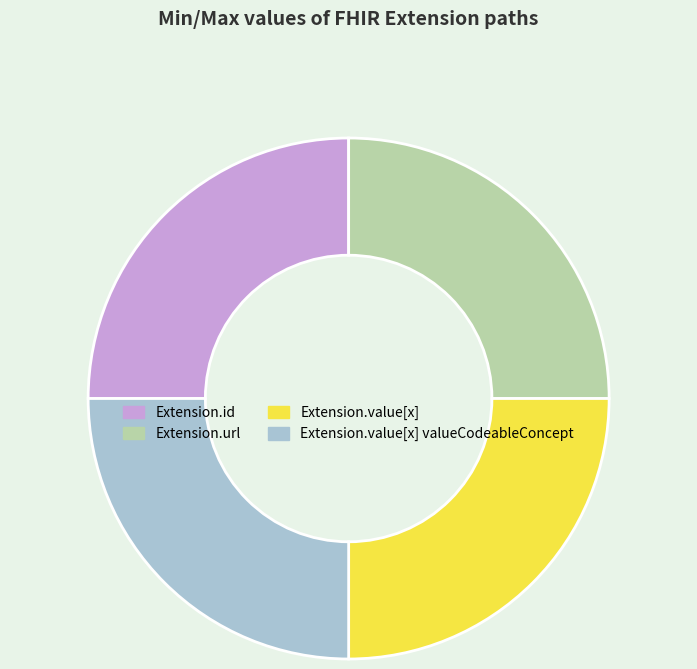

How many segments does this pie chart have?

4